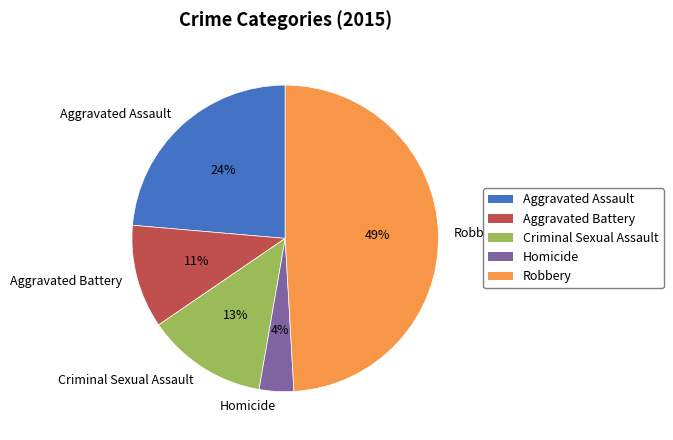

Which category has the biggest portion of the pie?

Robbery